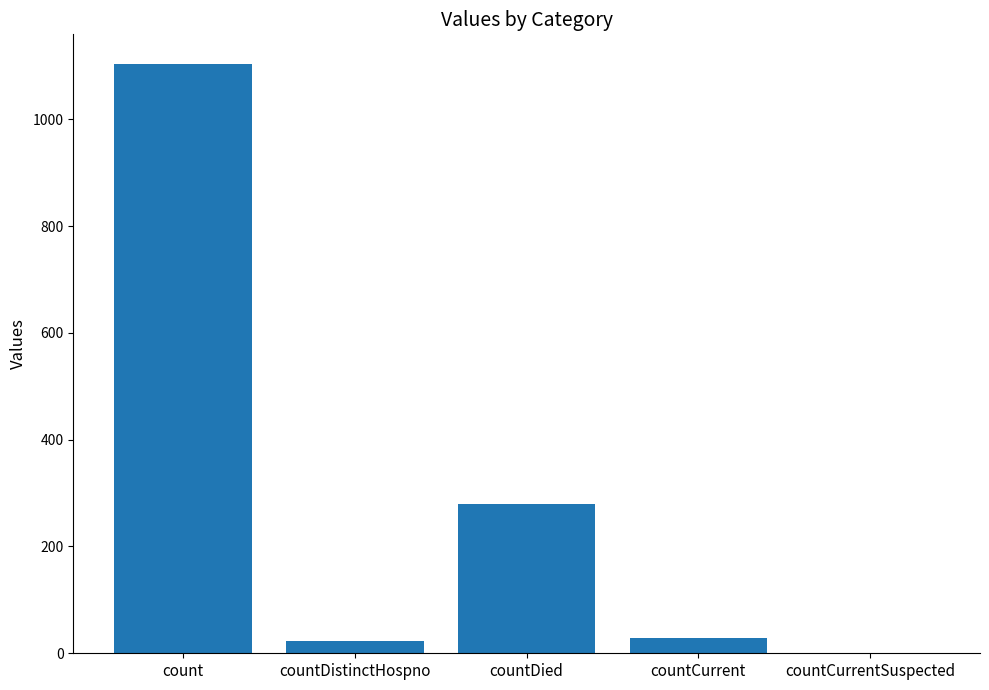

Approximately how many times larger is the value at countDied compared to count?

0.3